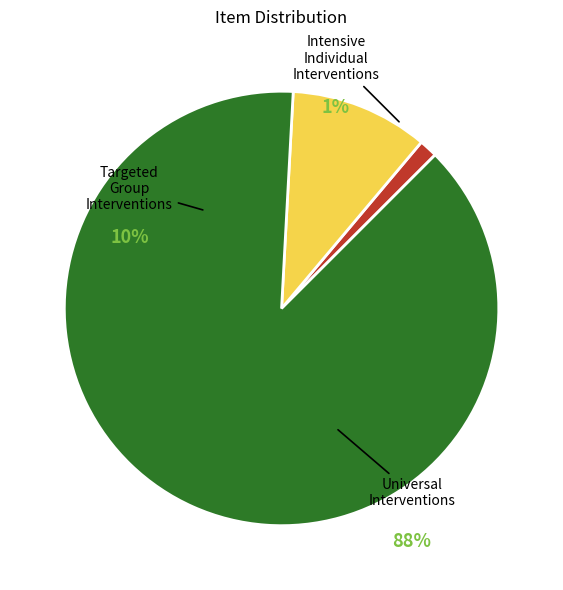

Does 8 represent more than half of the total?

No